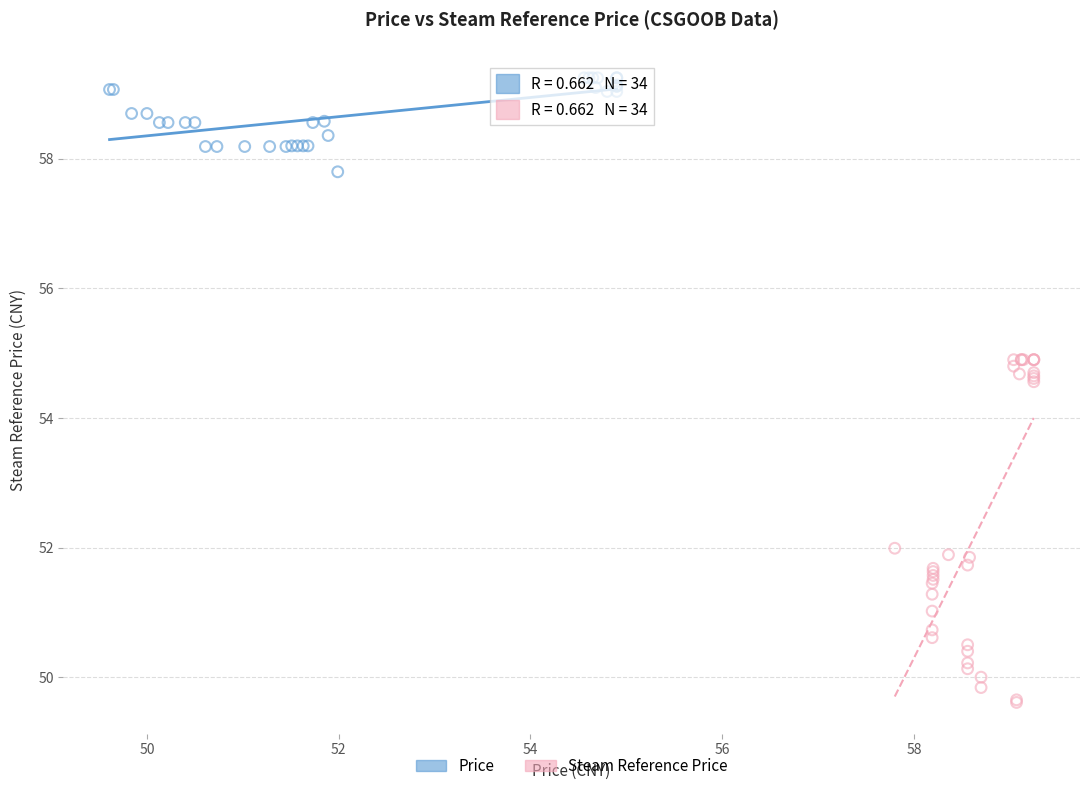

Which series has the widest spread of Y values?

Steam Reference Price